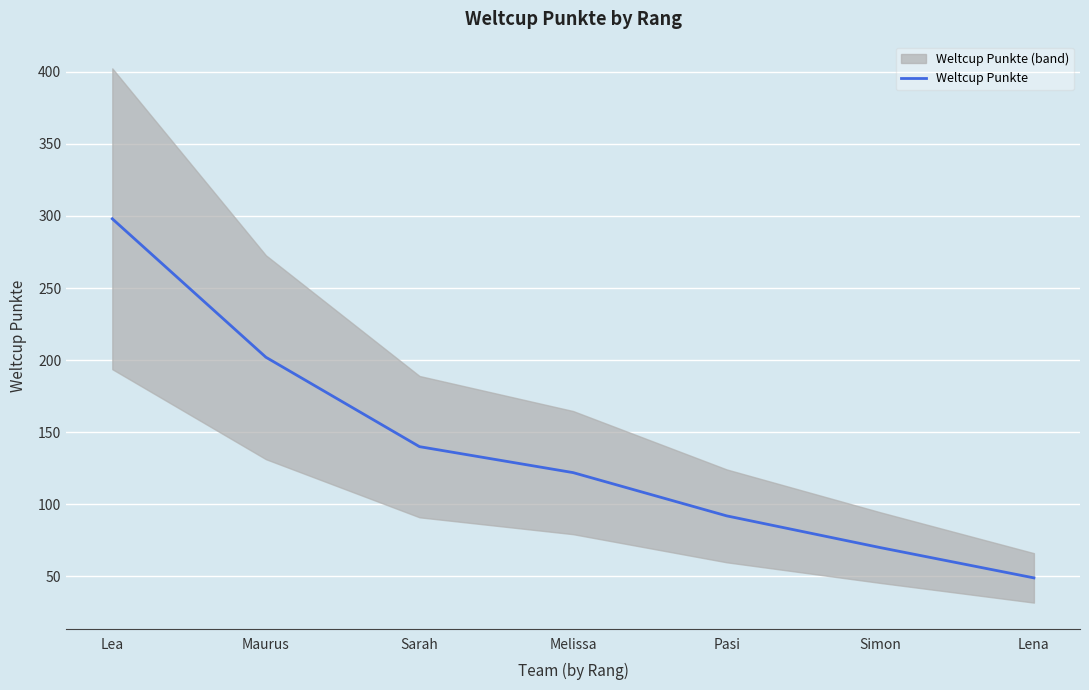

At which category does the chart reach its minimum across all series?

Lena